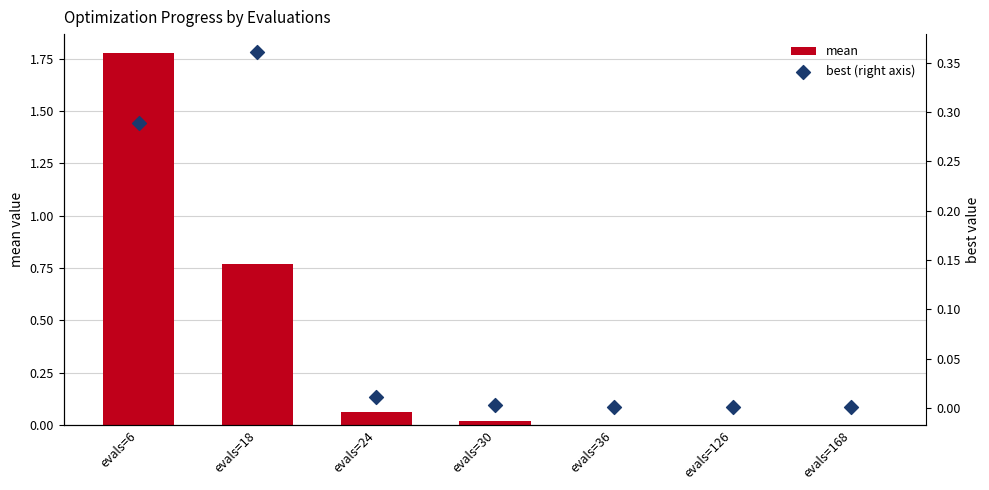

Which series has the largest total across all categories?

mean